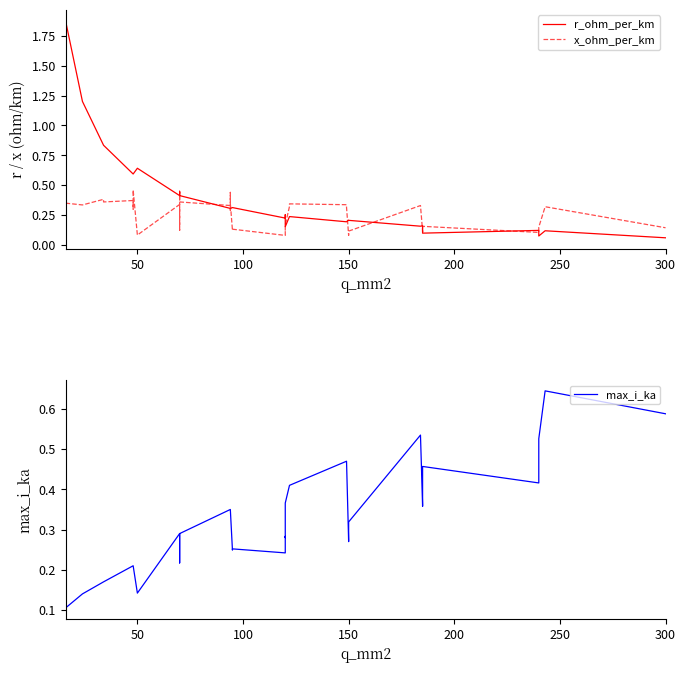

What is the minimum value shown in the chart?

0.1